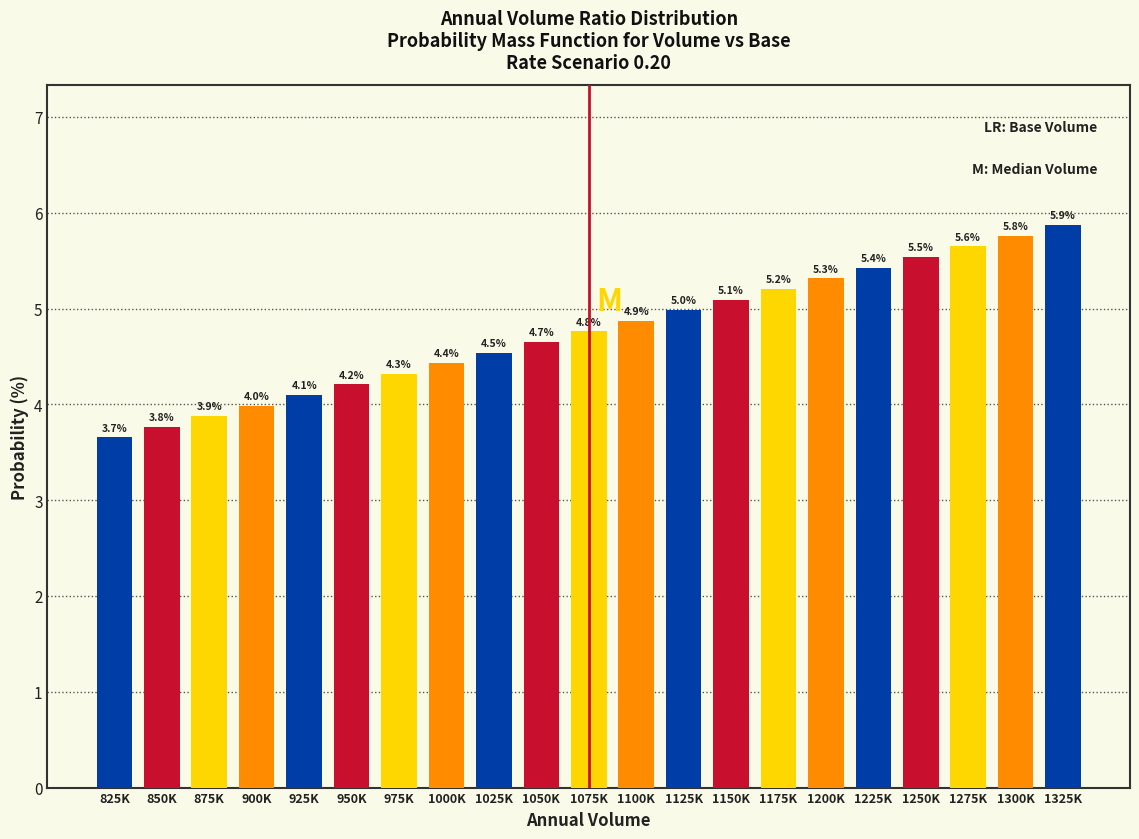

Reading left to right, what are all the values shown in this chart?

825K=3.7	850K=3.8	875K=3.9	900K=4.0	925K=4.1	950K=4.2	975K=4.3	1000K=4.4	1025K=4.5	1050K=4.7	1075K=4.8	1100K=4.9	1125K=5.0	1150K=5.1	1175K=5.2	1200K=5.3	1225K=5.4	1250K=5.5	1275K=5.6	1300K=5.8	1325K=5.9